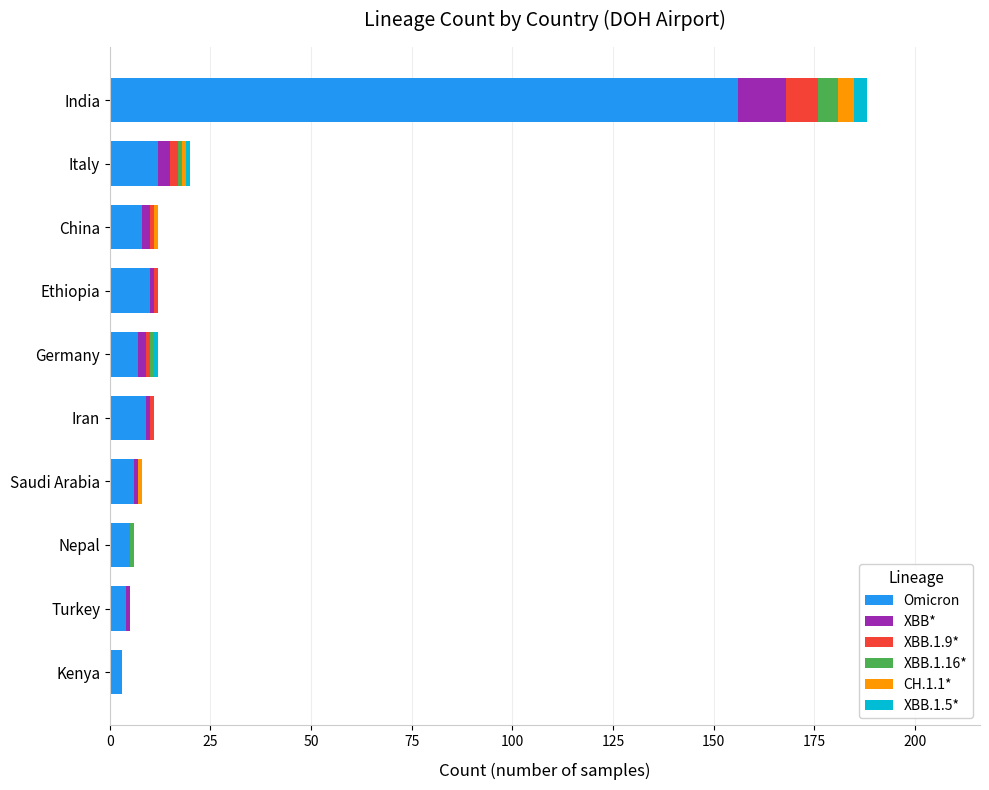

Which category has the highest value in the Omicron series?

India